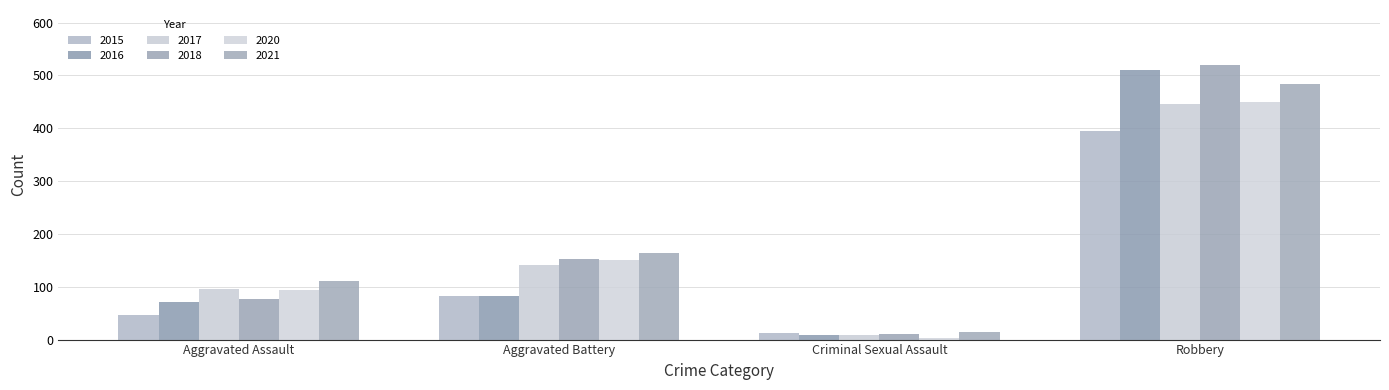

The 2017 series shows 8 at Criminal Sexual Assault. True or false?

True